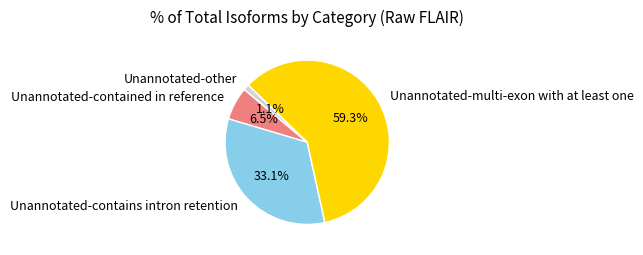

True or false: Unannotated-contains intron retention accounts for 21% of the total.

False